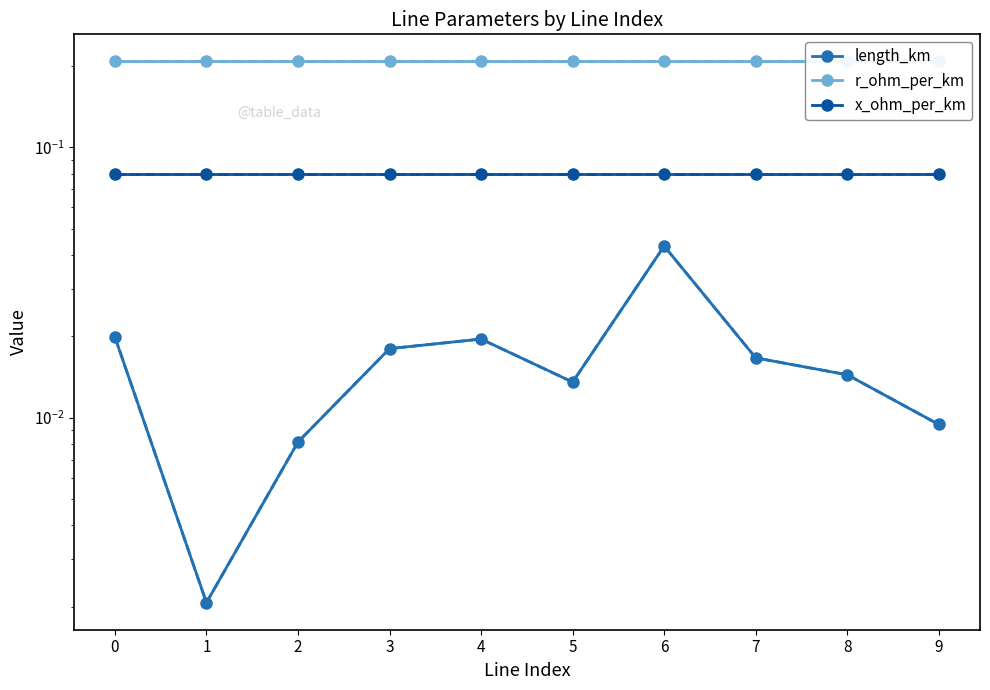

How many categories are shown in the chart?

10